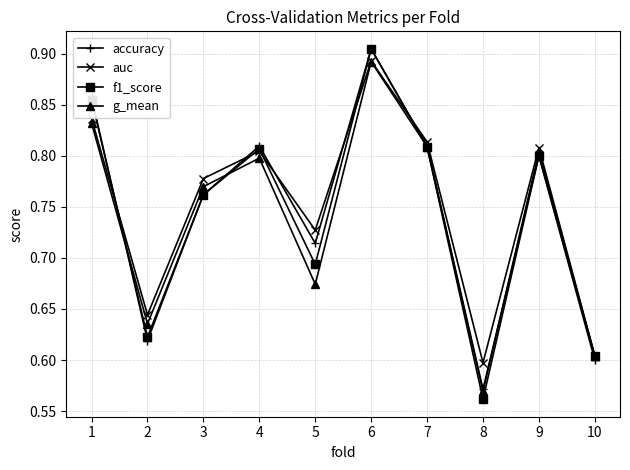

What is the sum of all f1_score values?

7.4